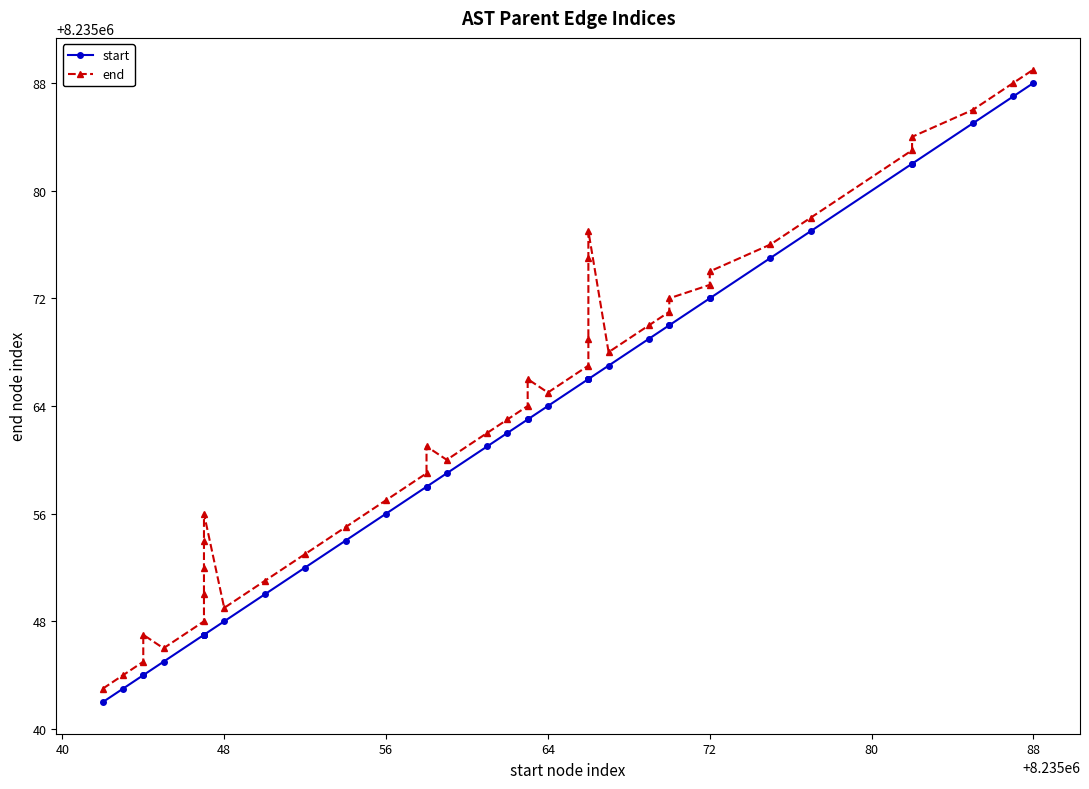

What are all the series names shown in the legend?

start, end